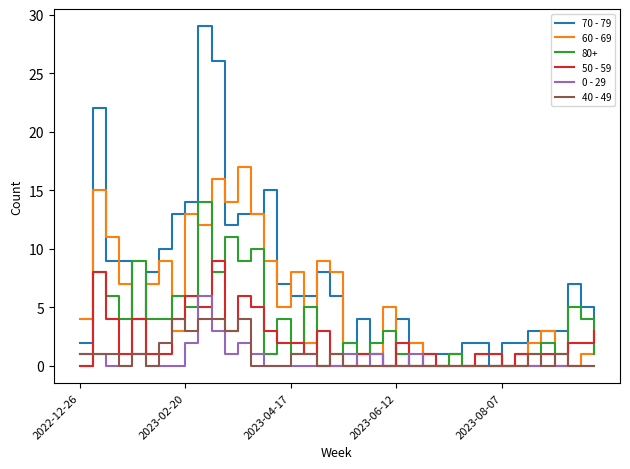

True or false: 50 - 59 and 40 - 49 intersect in this chart.

True